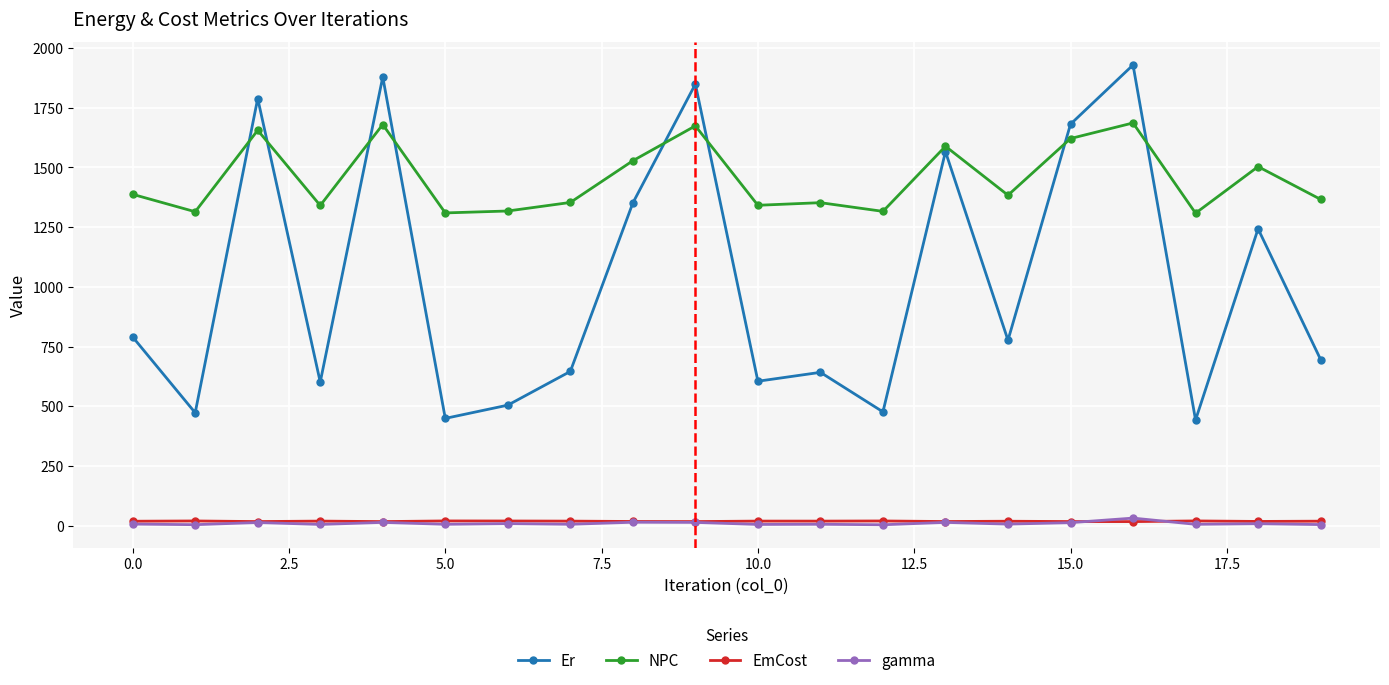

In NPC, how many points are lower than both neighbors (excluding endpoints)?

7